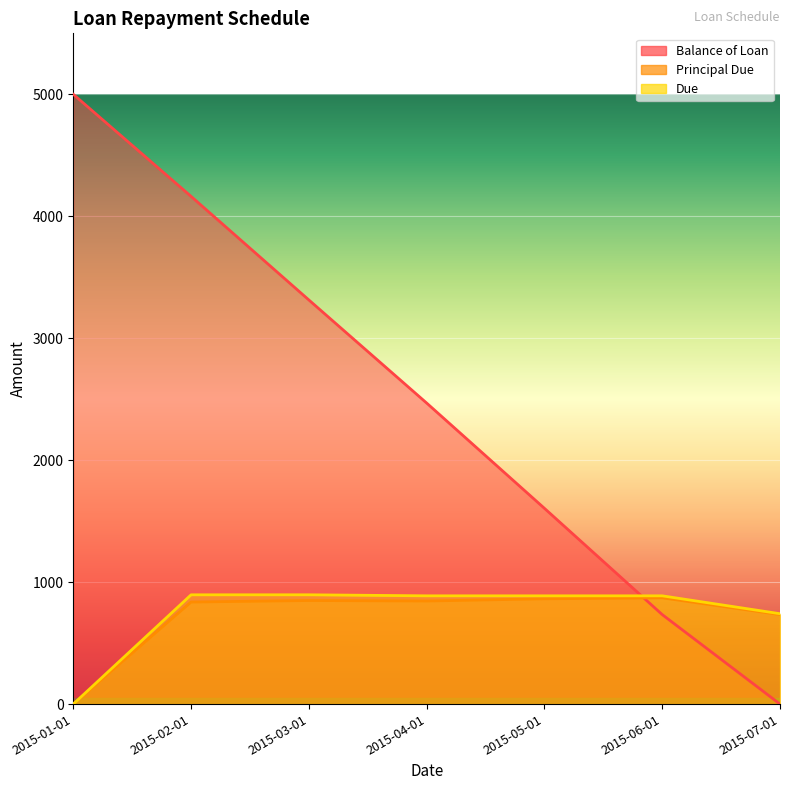

Between 2015-04-01 and 2015-06-01, which series saw the biggest shift?

Balance of Loan